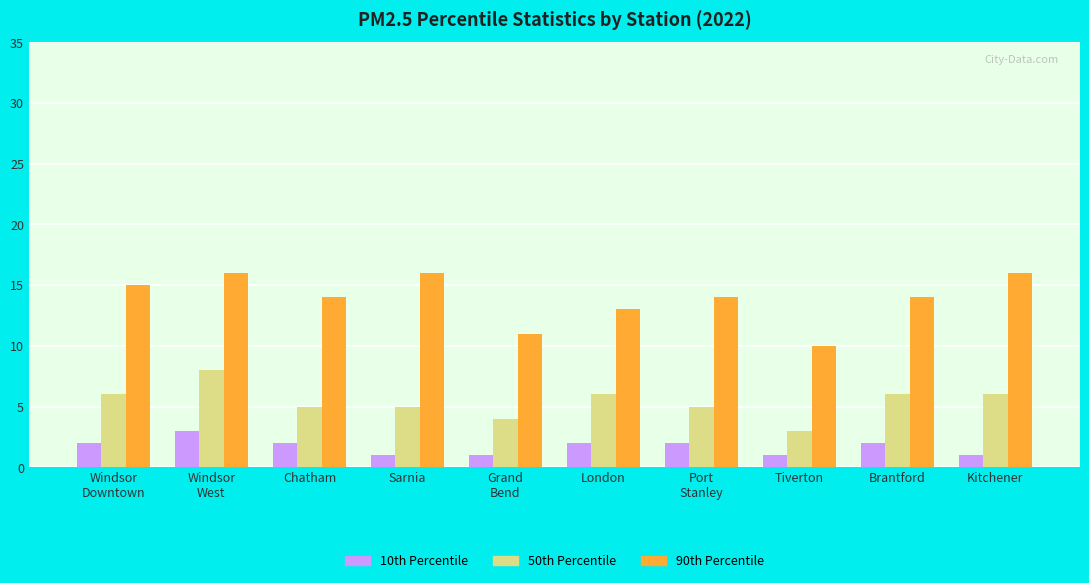

Reading left to right, extract all data points from this chart.

10th Percentile: Windsor
Downtown=2	Windsor
West=3	Chatham=2	Sarnia=1	Grand
Bend=1	London=2	Port
Stanley=2	Tiverton=1	Brantford=2	Kitchener=1
50th Percentile: Windsor
Downtown=6	Windsor
West=8	Chatham=5	Sarnia=5	Grand
Bend=4	London=6	Port
Stanley=5	Tiverton=3	Brantford=6	Kitchener=6
90th Percentile: Windsor
Downtown=15	Windsor
West=16	Chatham=14	Sarnia=16	Grand
Bend=11	London=13	Port
Stanley=14	Tiverton=10	Brantford=14	Kitchener=16